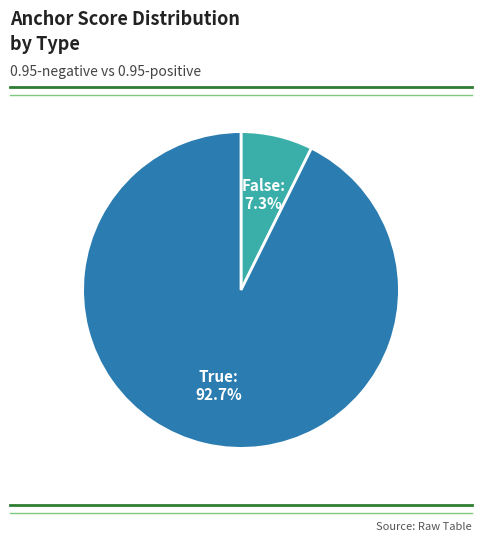

Is there a majority slice in this chart?

Yes